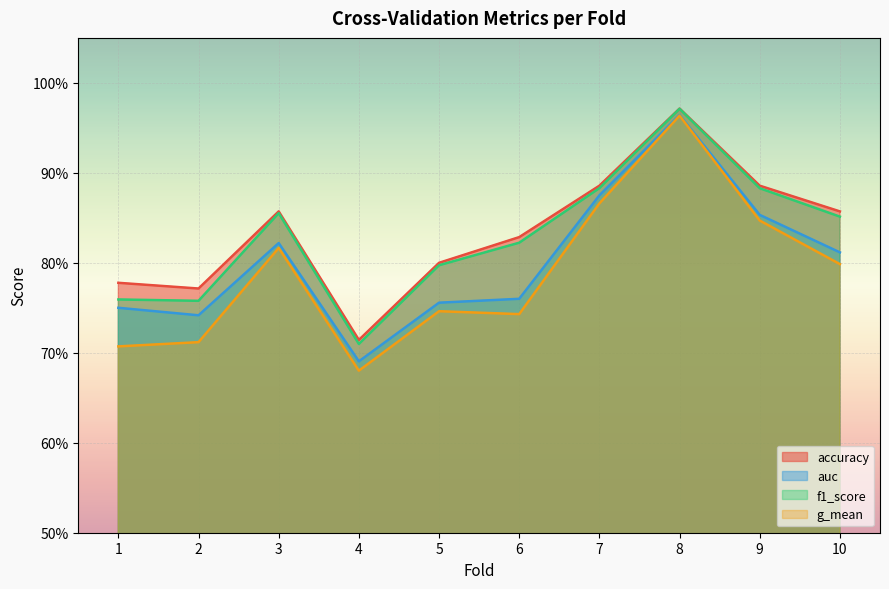

What is the difference between the maximum and minimum values in the accuracy series?

0.3